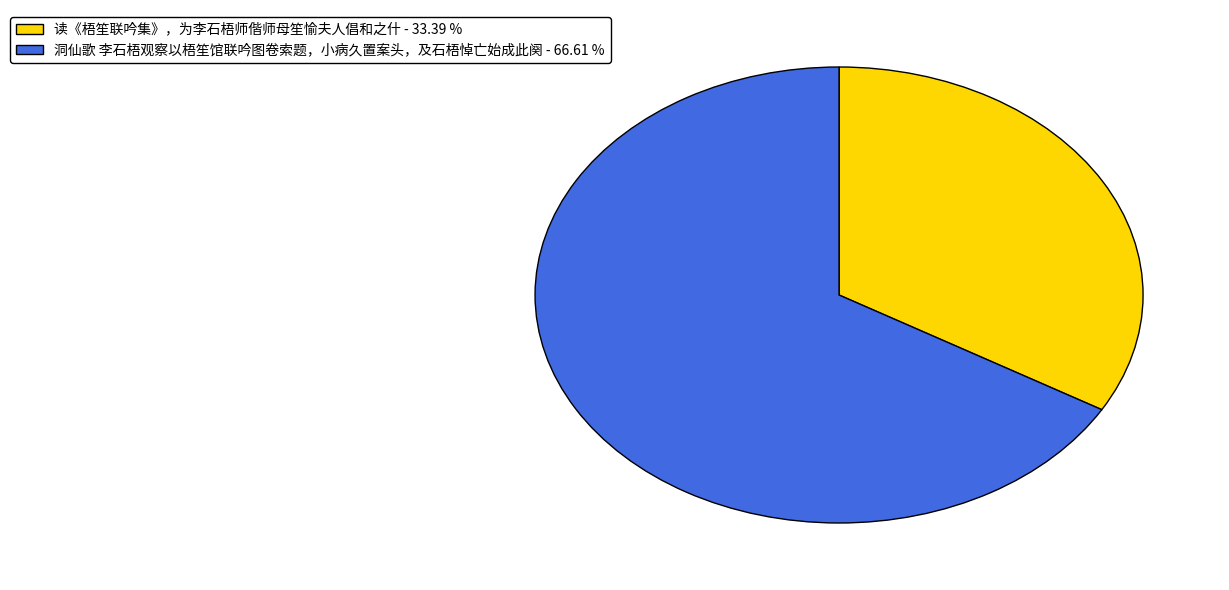

Does 洞仙歌 李石梧观察以梧笙馆联吟图卷索题，小病久置案头，及石梧悼亡始成此阕 account for over 50% of the chart?

Yes